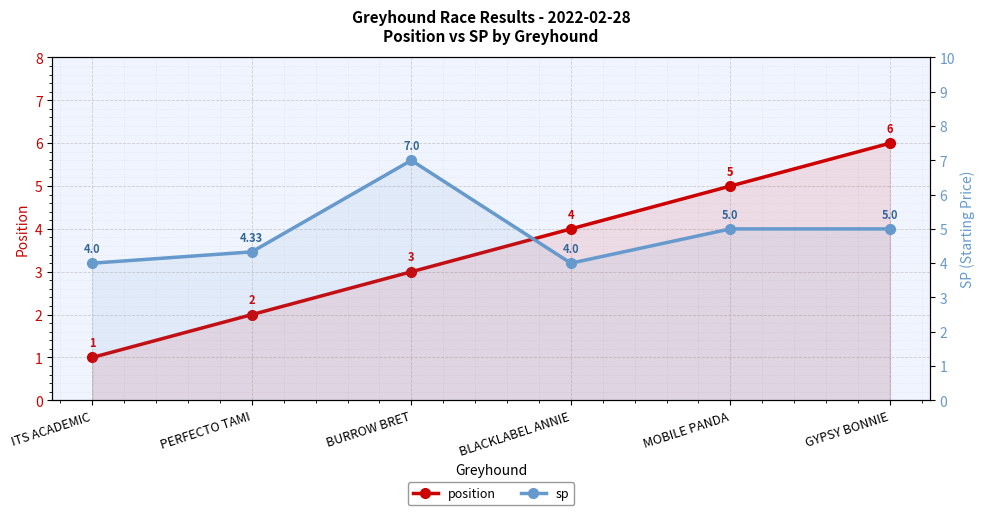

True or false: position and sp intersect in this chart.

False